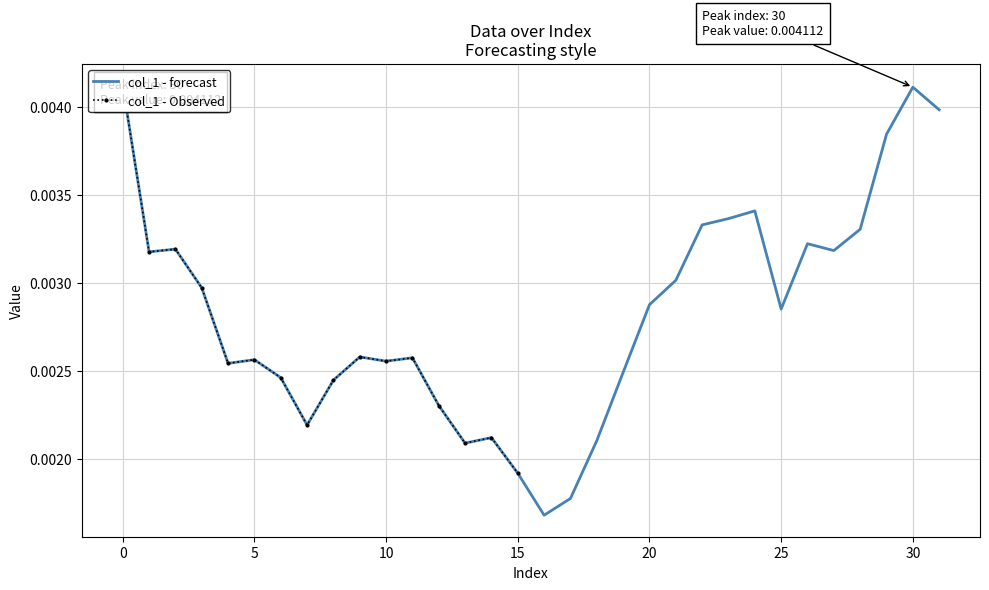

At which label is the value closest to 0?

16